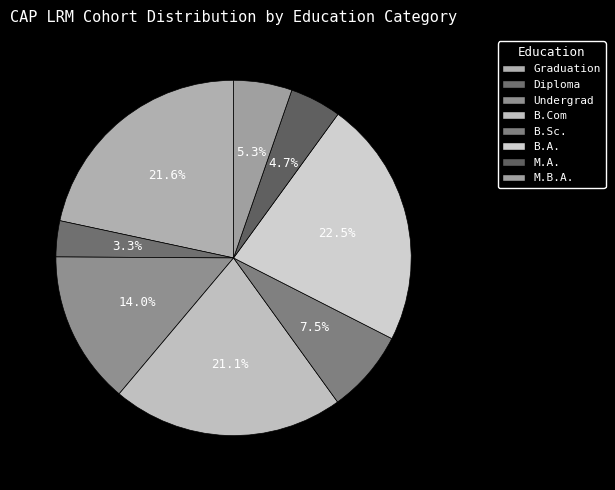

Does any single category account for the majority?

No